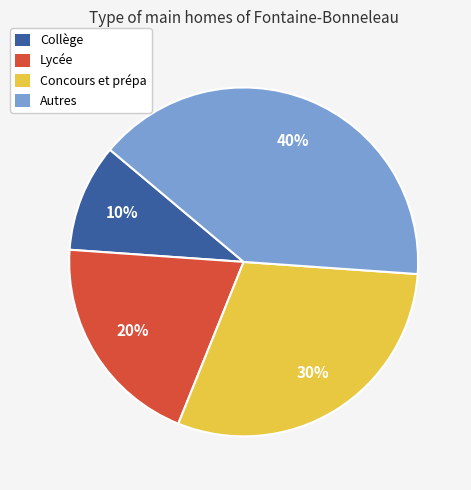

To the nearest percent, what is the average slice percentage?

25%